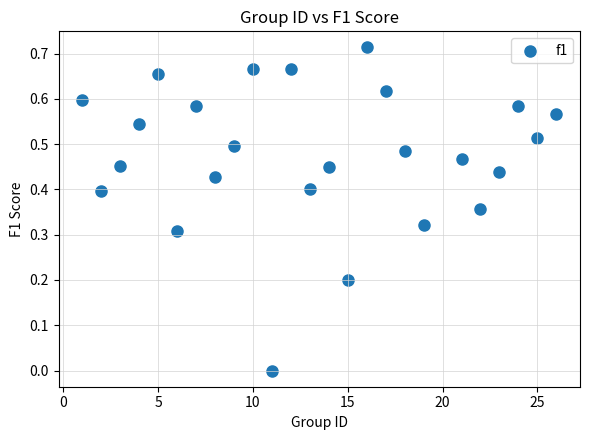

What is the range of X values (max minus min)?

25.0